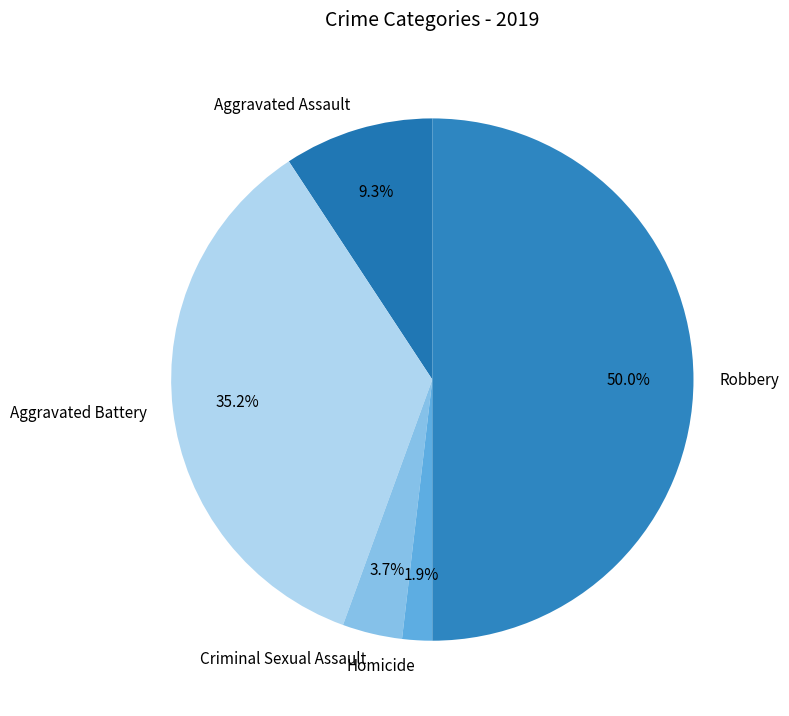

To the nearest percent, what percentage of the pie is Homicide?

2%